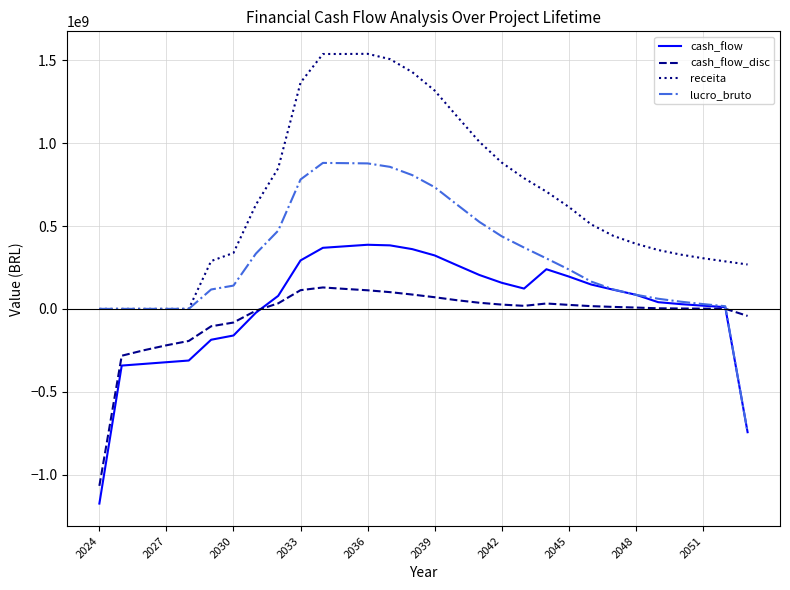

What is the lowest value of the cash_flow_disc series?

-1068361275.2